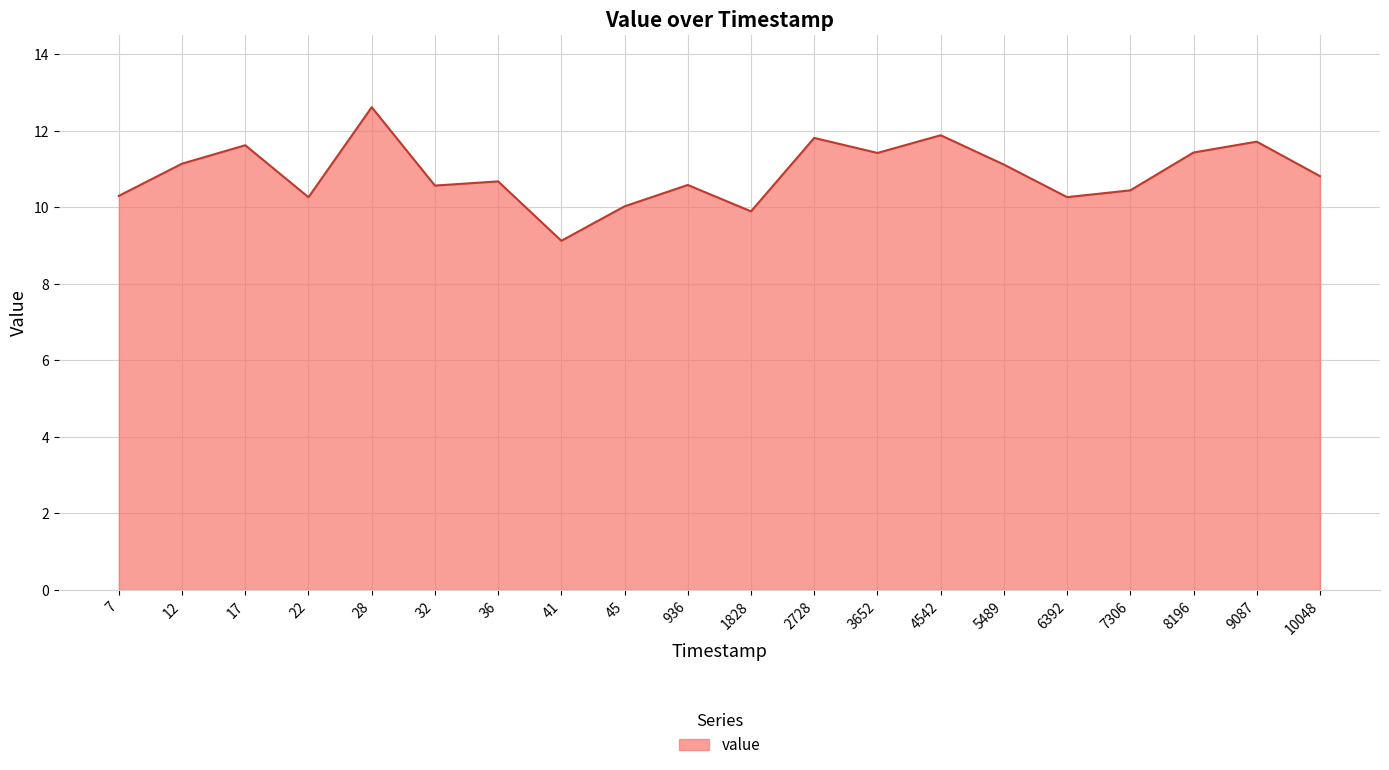

Reading left to right, what are all the values shown in this chart?

10.3	11.1	11.6	10.3	12.6	10.6	10.7	9.1	10.0	10.6	9.9	11.8	11.4	11.9	11.1	10.3	10.4	11.4	11.7	10.8